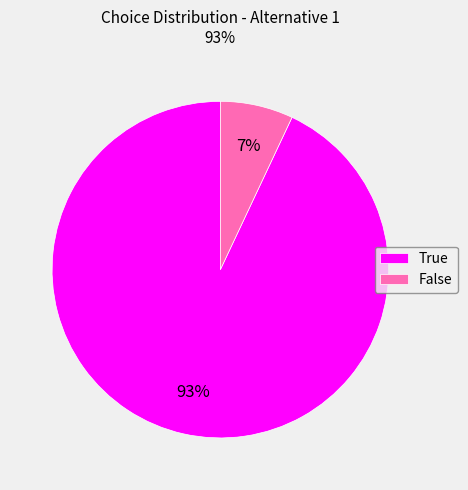

Does True account for over 50% of the chart?

Yes